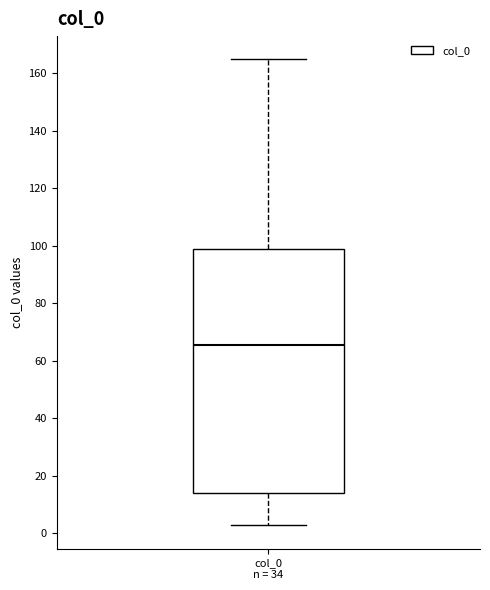

Where does the upper whisker of the box for col_0 n = 34 end on the y-axis? The values are not printed on the chart, so give them approximately, as read against the axis.

164